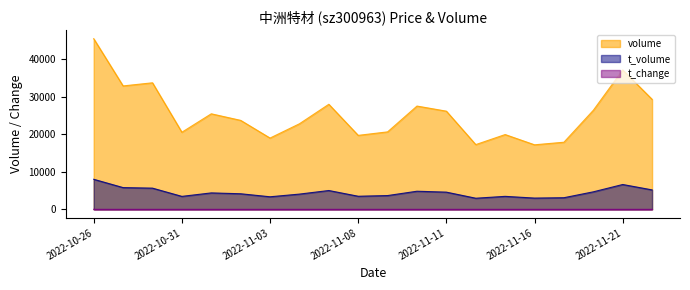

Which category has the highest value across all series?

2022-10-26